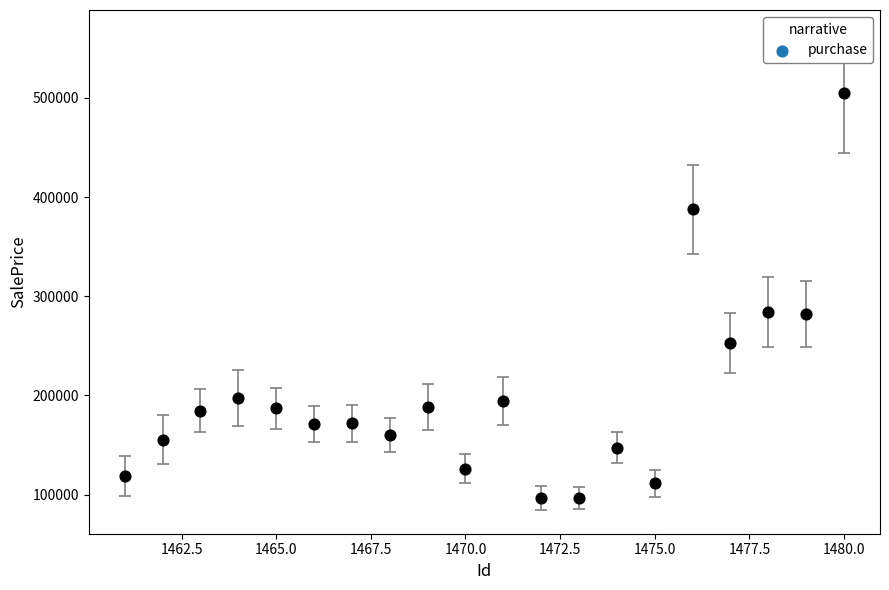

What is the range of X values (max minus min)?

19.0